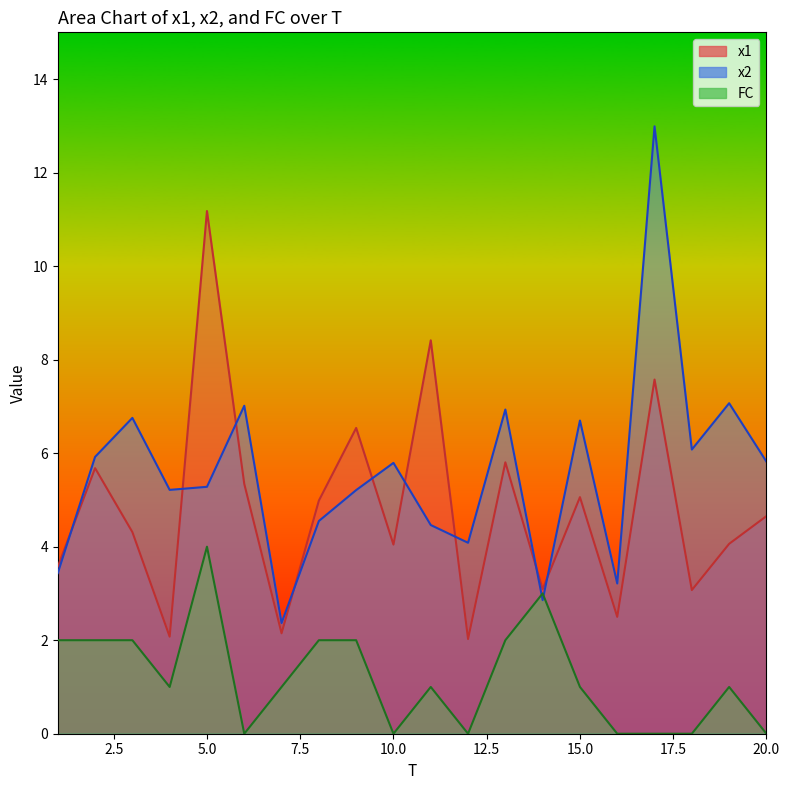

True or false: FC and x1 cross at least once.

False